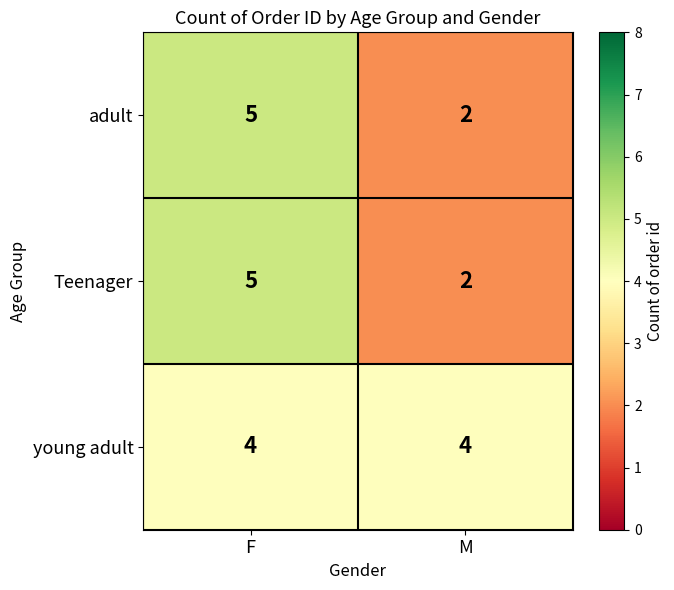

What is the sum of all young adult values?

8